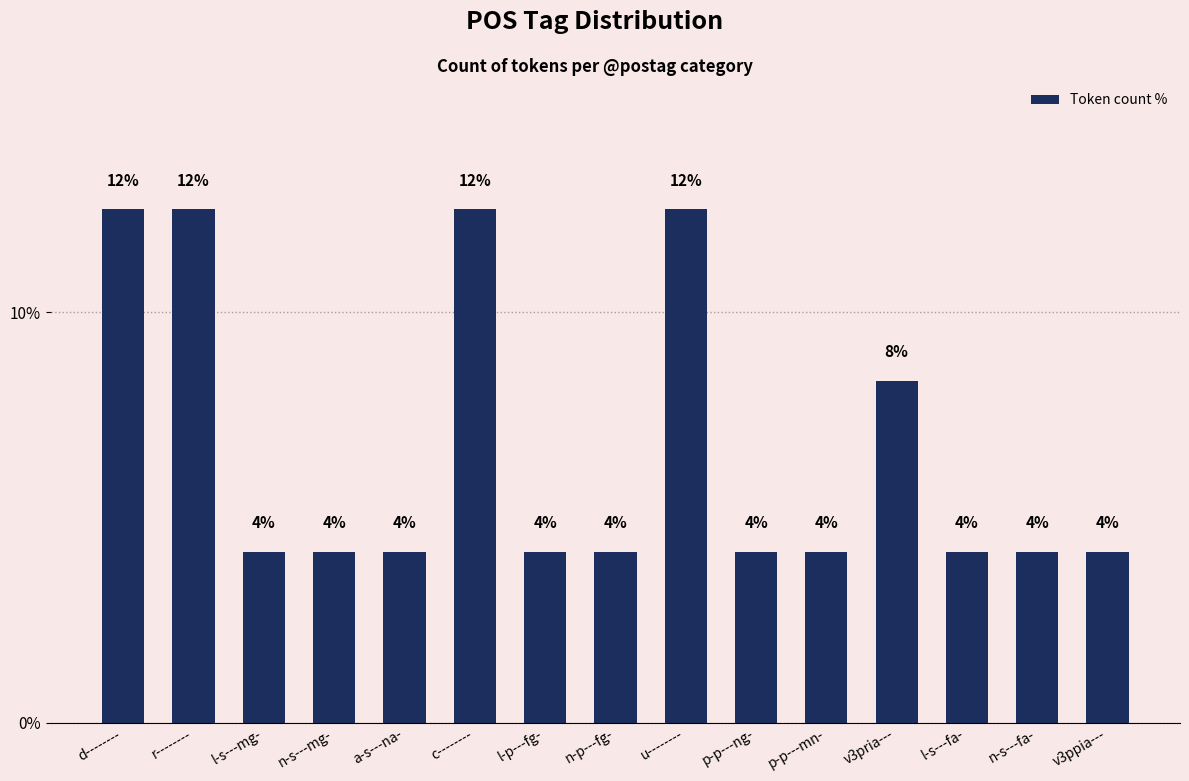

Are the bars horizontal?

No